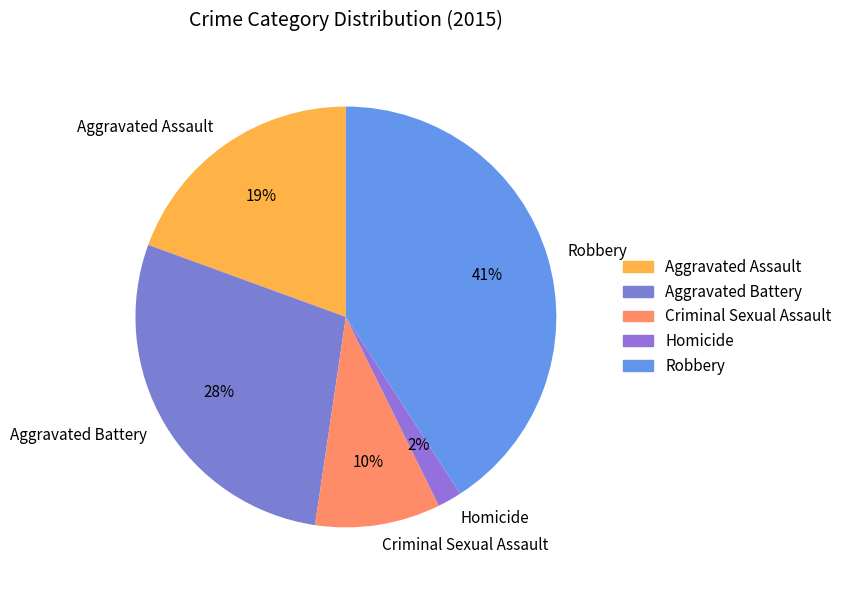

What is the largest slice in the pie chart?

Robbery